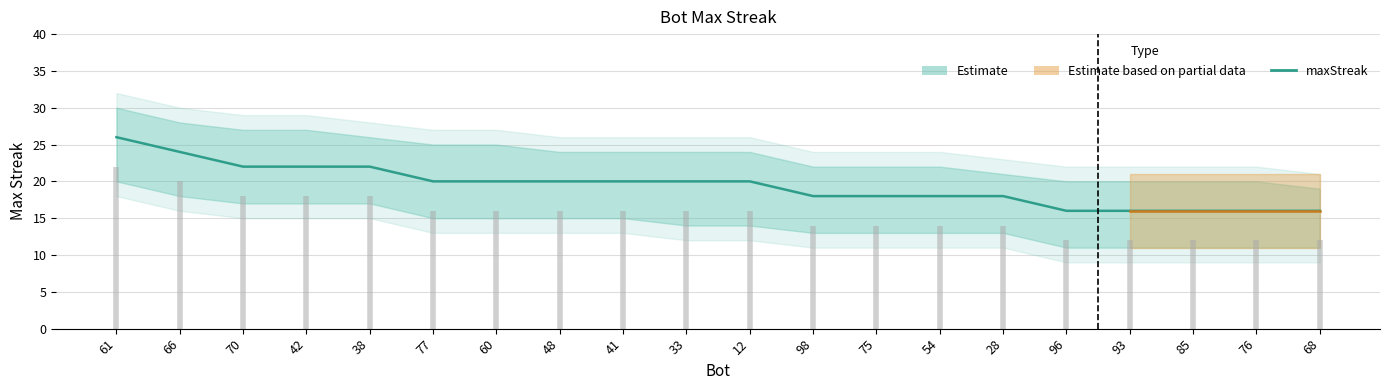

Rank the categories by value from highest to lowest.

61, 66, 70, 42, 38, 77, 60, 48, 41, 33, 12, 98, 75, 54, 28, 96, 93, 85, 76, 68